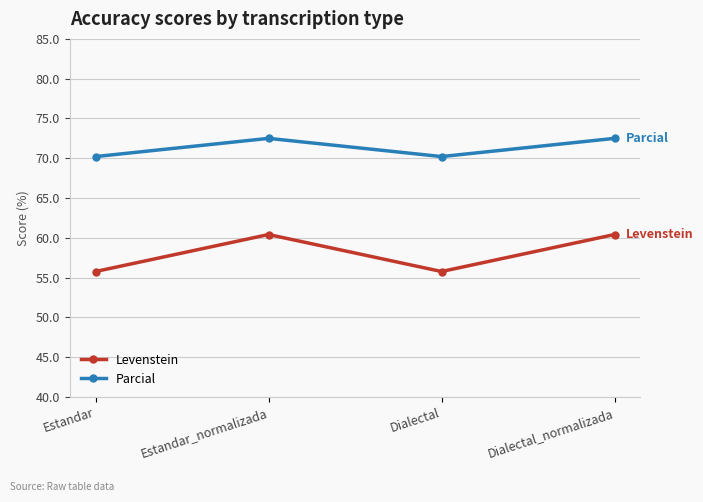

What is the average value of the Parcial series?

71.4